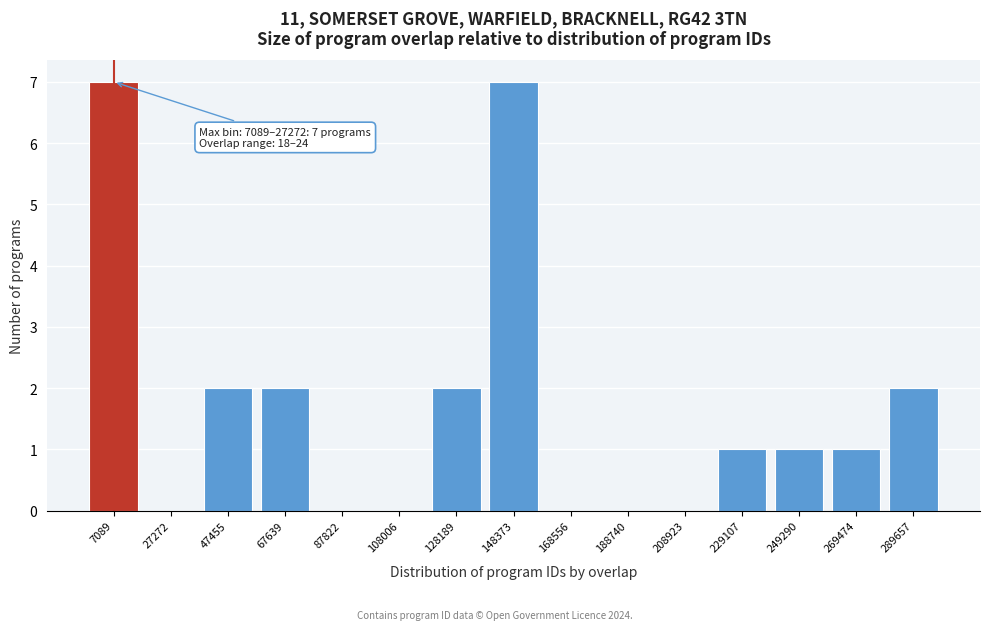

Reading left to right, list all the values displayed in this chart.

7089=7	27272=0	47455=2	67639=2	87822=0	108006=0	128189=2	148373=7	168556=0	188740=0	208923=0	229107=1	249290=1	269474=1	289657=2